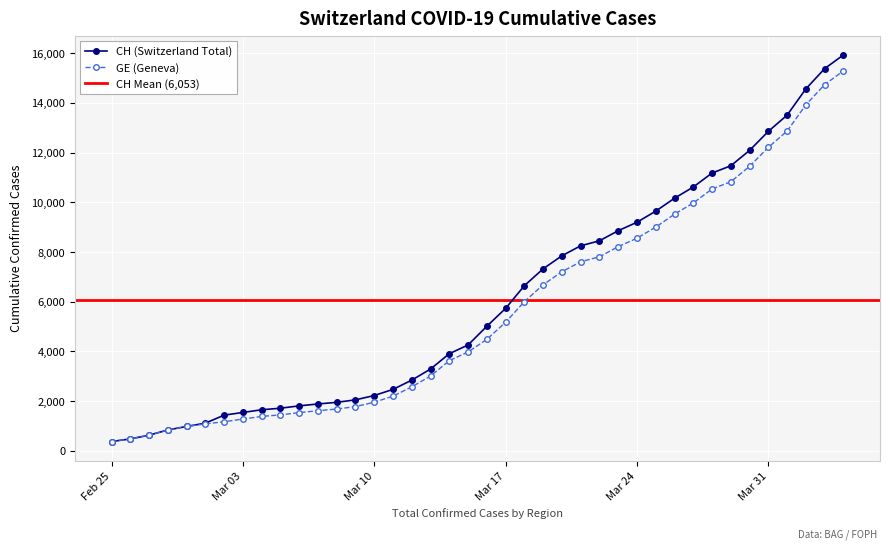

Is the value of GE at 2020-03-20 greater than the value of CH at 2020-03-18?

Yes